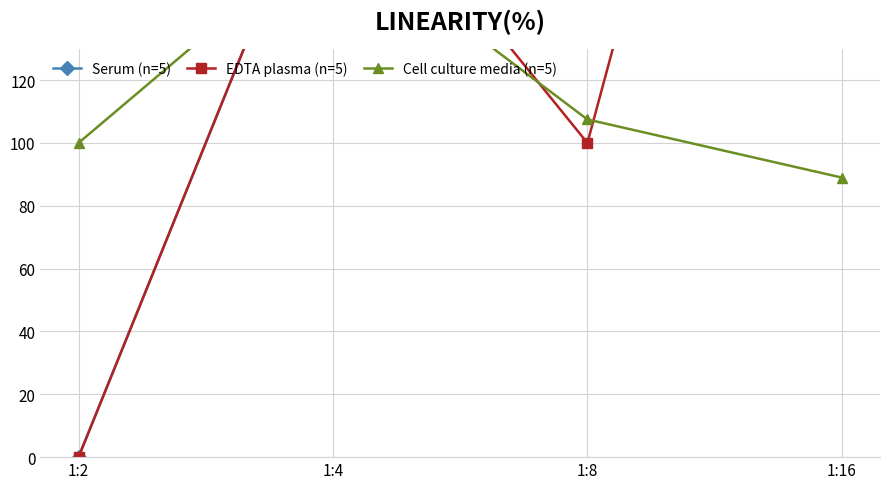

How many lines are shown in the chart?

3